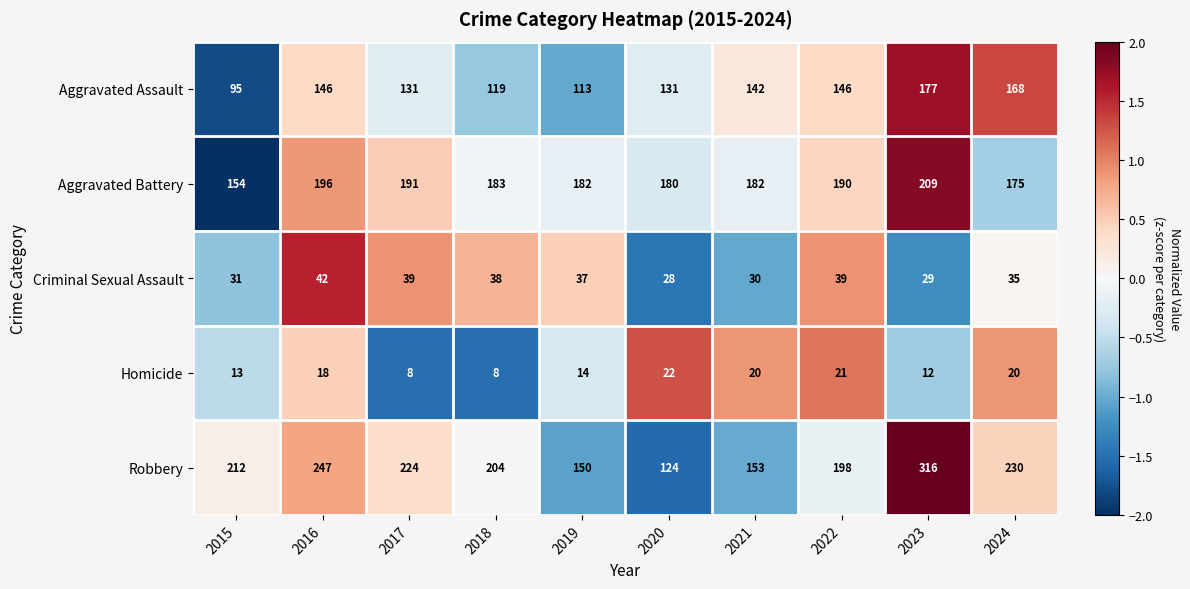

The Aggravated Battery series shows 108 at 2021. True or false?

False